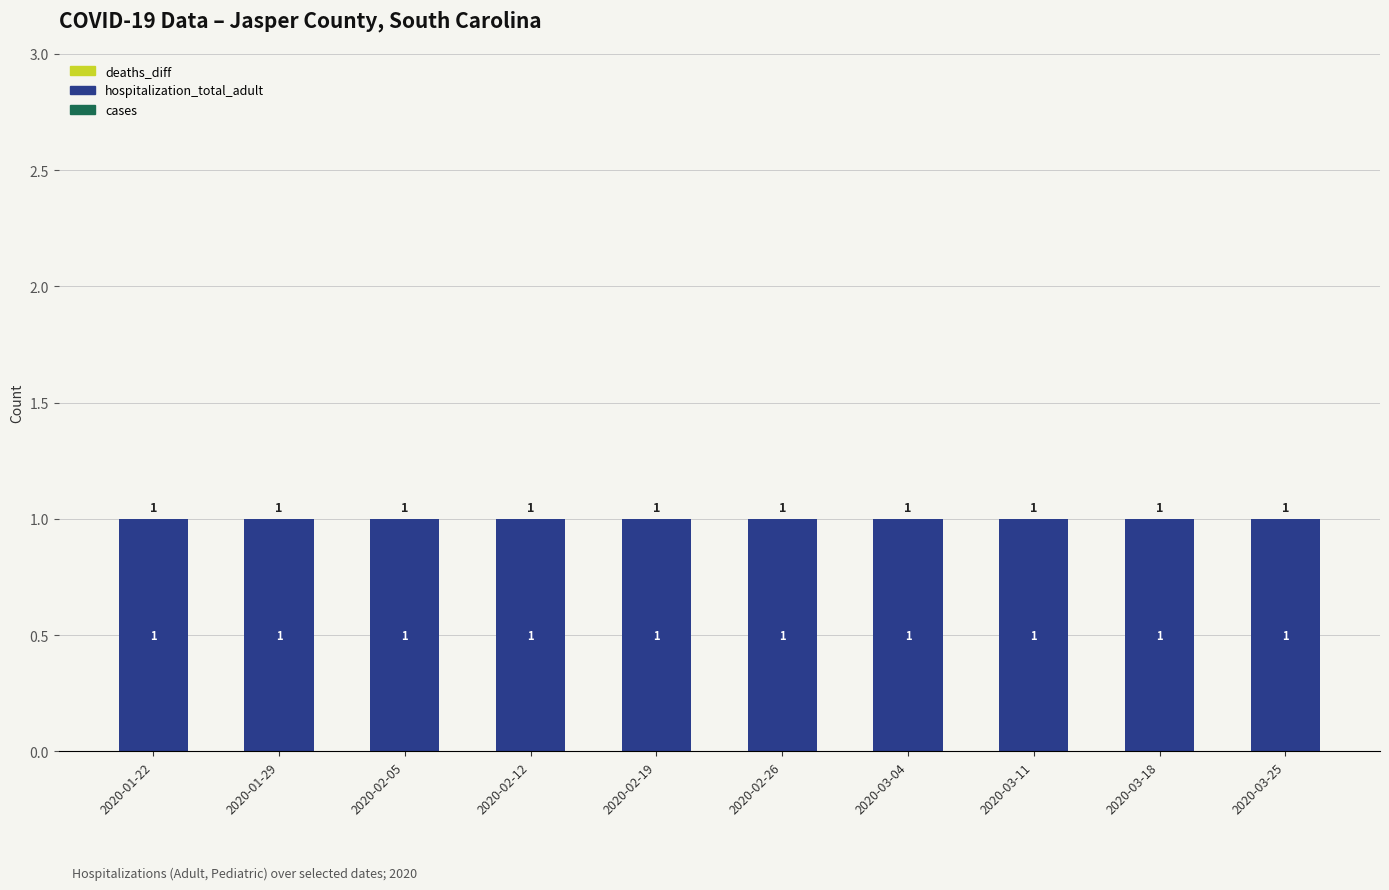

Is it true that cases equals 0 at 2020-02-12?

True